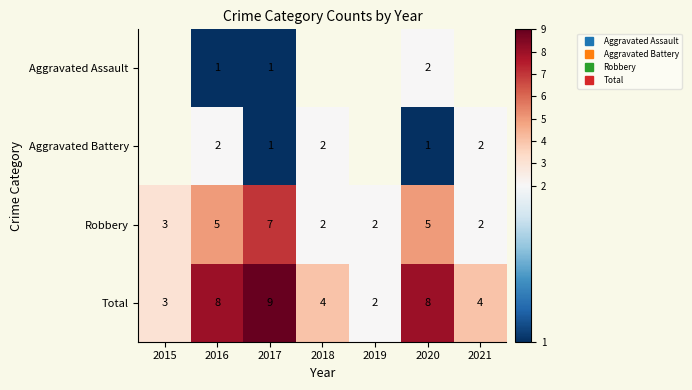

At which category is the sum across all series the highest?

2017